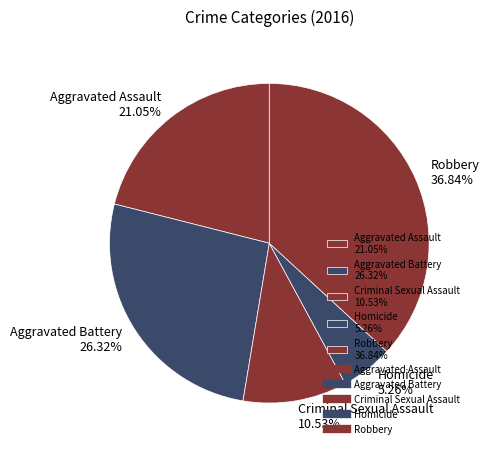

Rank the categories by value from lowest to highest.

Homicide, Criminal Sexual Assault, Aggravated Assault, Aggravated Battery, Robbery